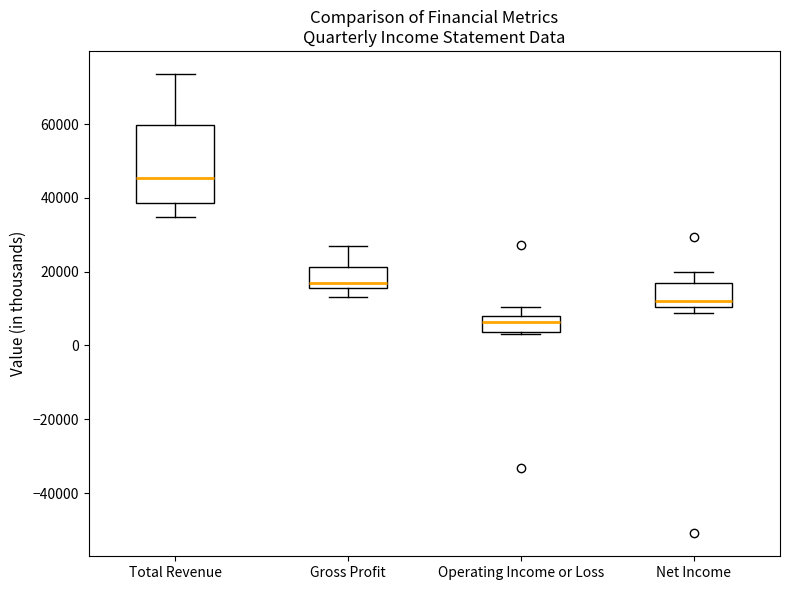

Reading left to right, read every box against the y-axis: the position of its median line, the range the box covers, and the ends of its whiskers. The values are not printed on the chart, so give them approximately, as read against the axis.

Total Revenue: median 46000, box 38000 to 60000, whiskers 34000 to 74000
Gross Profit: median 16000 (just above the box's lower edge), box 16000 to 22000, whiskers 14000 to 26000
Operating Income or Loss: median 6000, box 4000 to 8000, whiskers 4000 (just below the box's lower edge) to 10000
Net Income: median 12000, box 10000 to 16000, whiskers 8000 to 20000